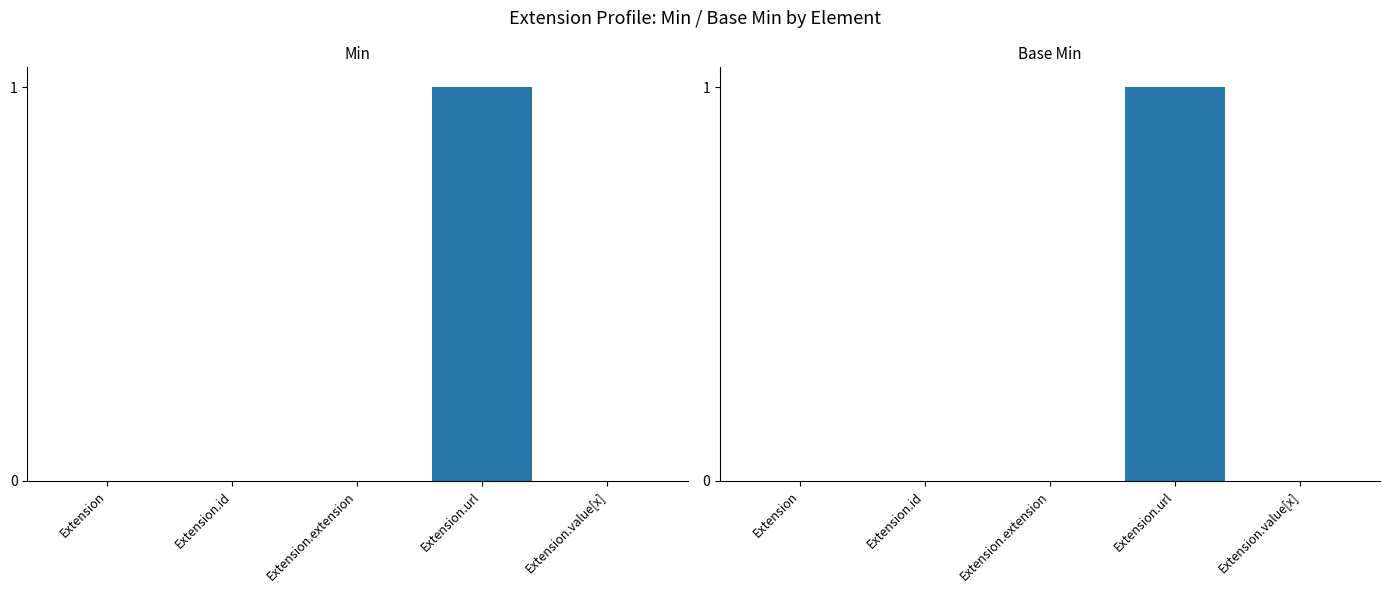

What position from the left is Extension.value[x]?

5